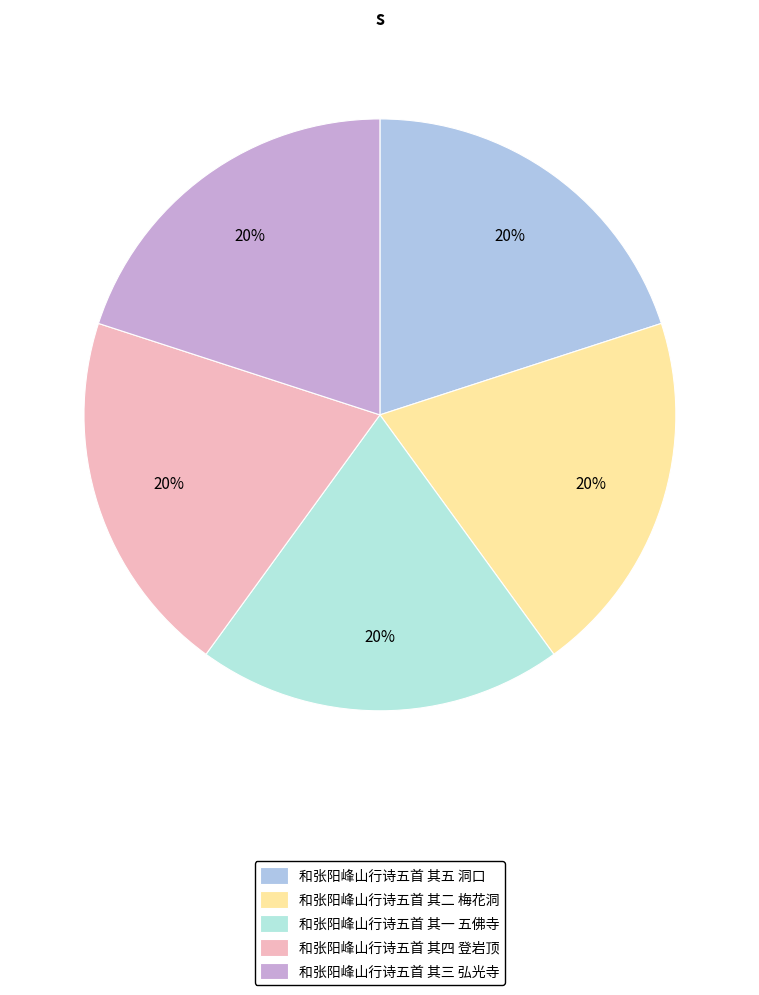

Which has a higher value, 和张阳峰山行诗五首 其一 五佛寺 or 和张阳峰山行诗五首 其三 弘光寺?

和张阳峰山行诗五首 其三 弘光寺